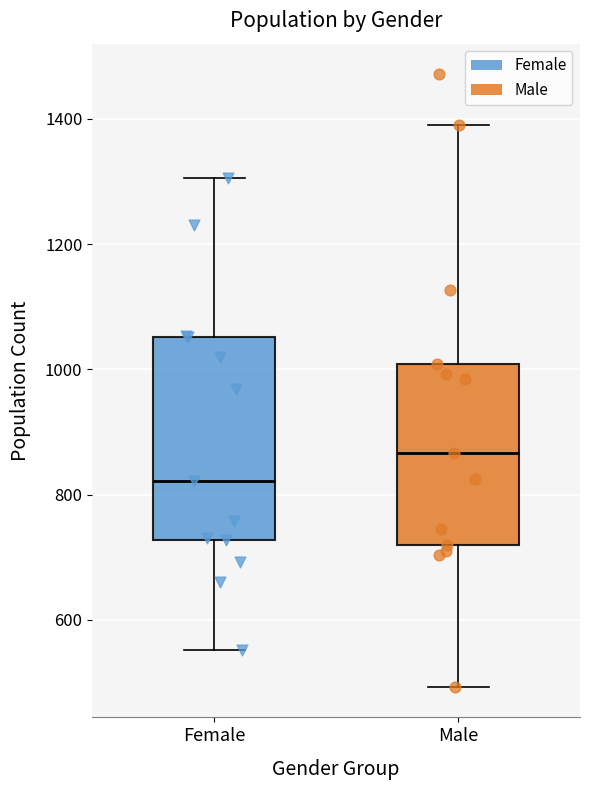

Where does the upper whisker of the box for Female end on the y-axis? The values are not printed on the chart, so give them approximately, as read against the axis.

1300